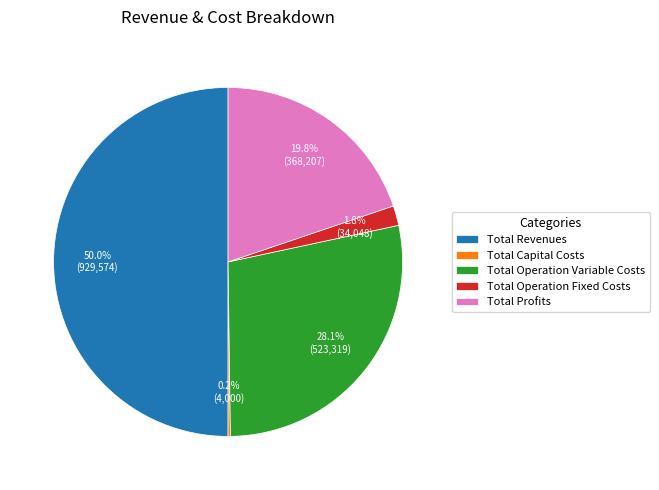

To the nearest percent, what is the combined percentage of Total Revenues and Total Profits?

70%